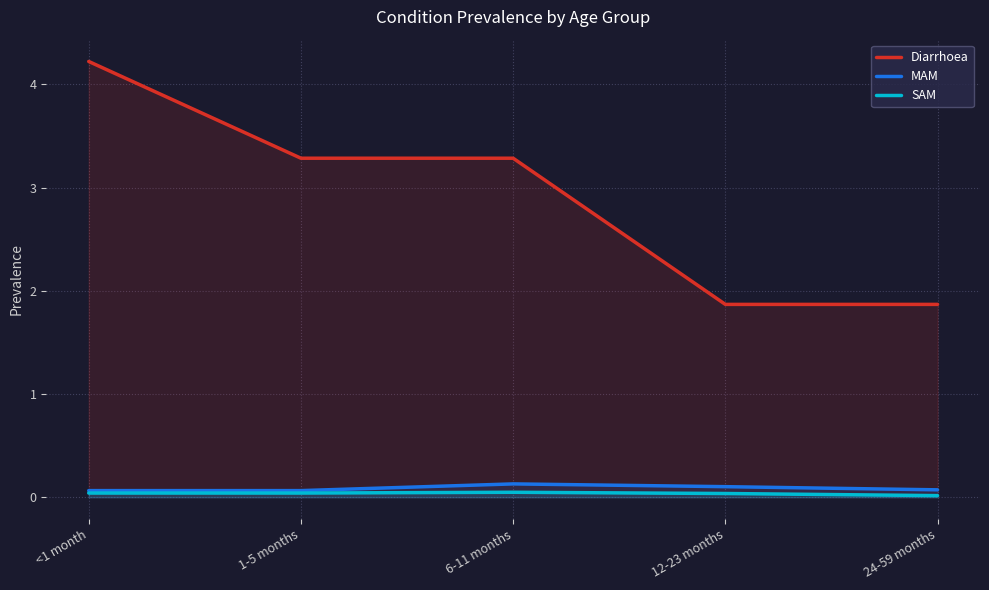

Where is the first local maximum for SAM?

6-11 months